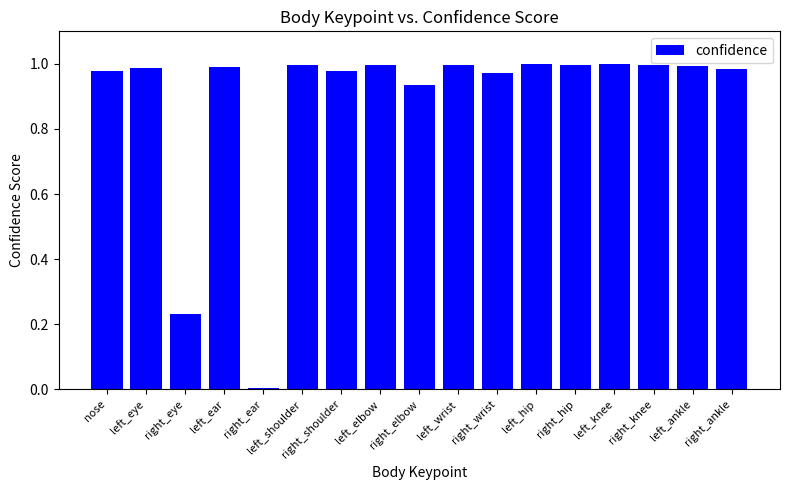

Between left_knee and left_eye, which is larger?

left_knee